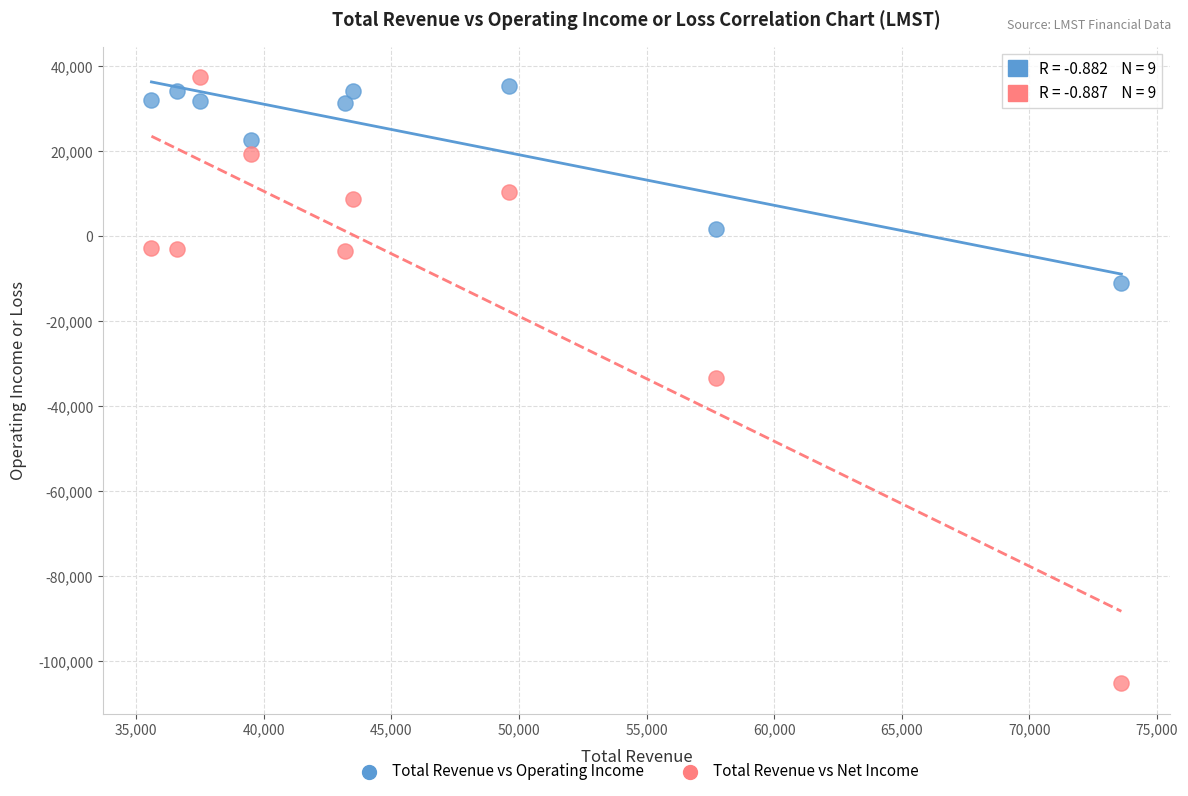

Which series contains the lowest Y value?

Total Revenue vs Net Income